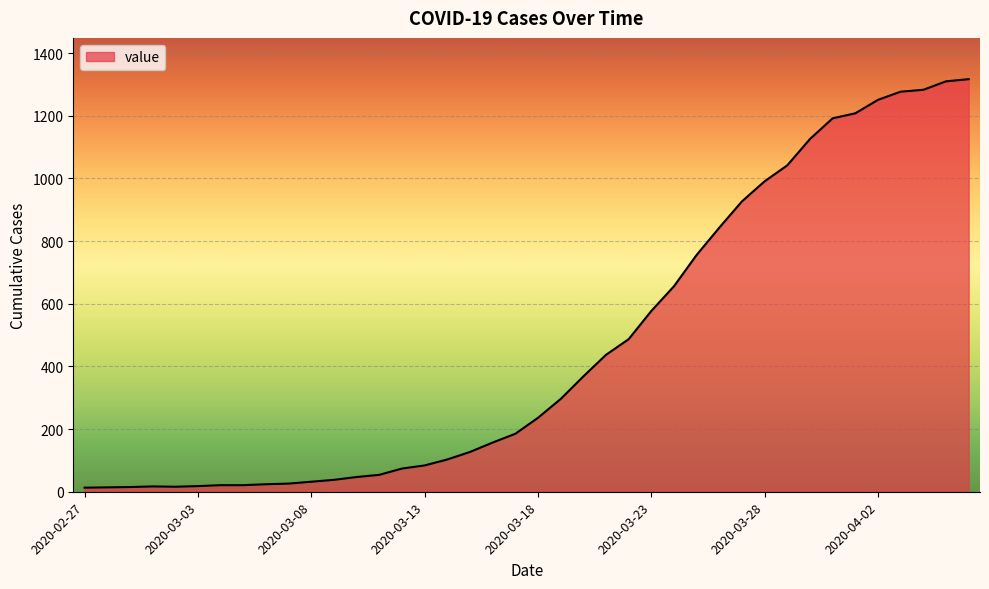

What is the difference between the maximum and minimum values?

1304